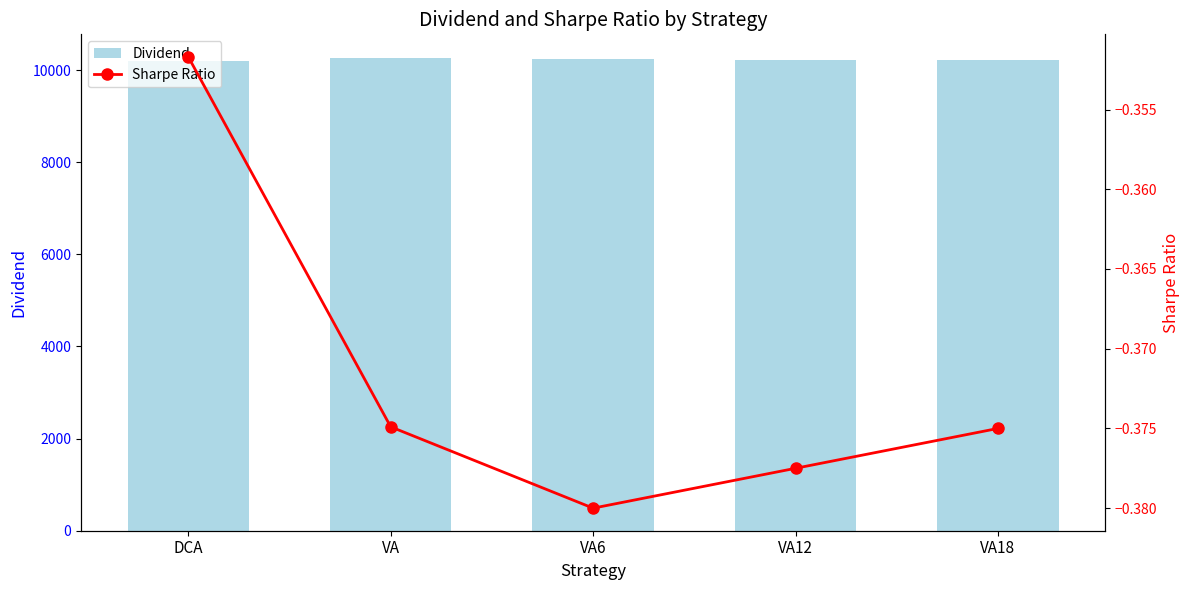

What are all the series names shown in the legend?

Dividend, Sharpe Ratio